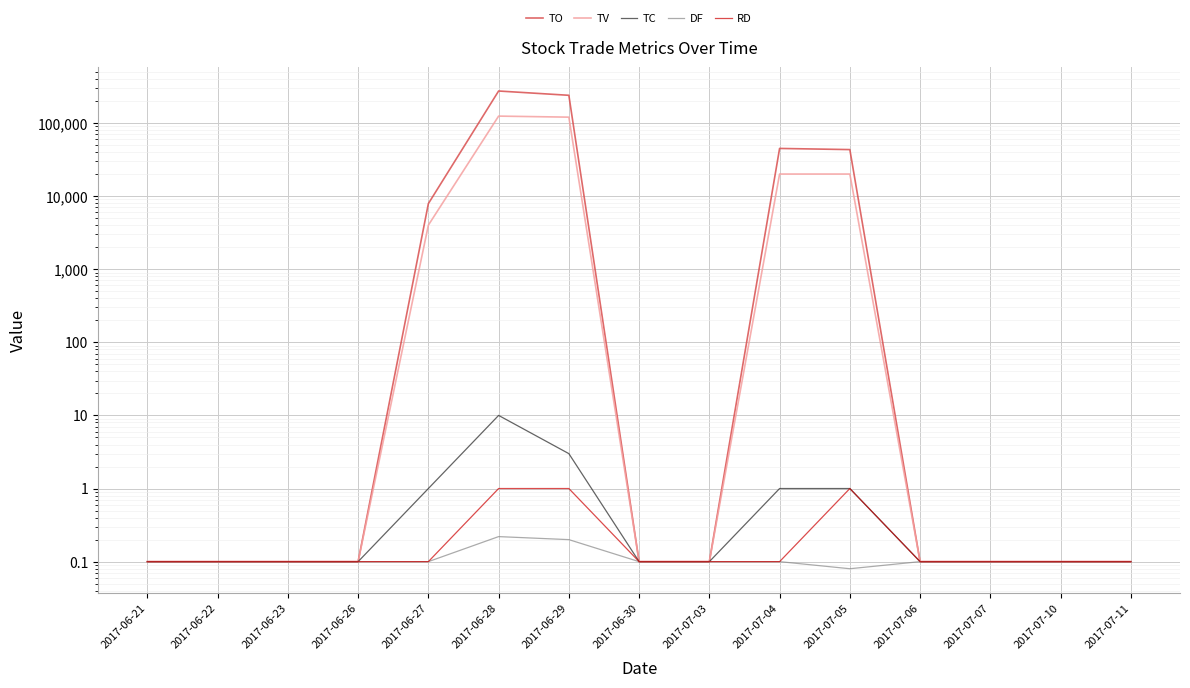

Where is RD nearest to the value 0?

2017-06-21